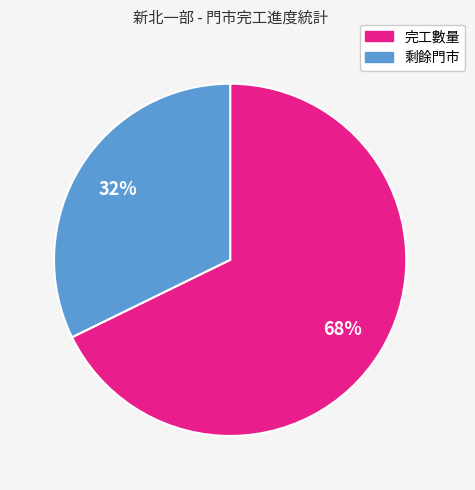

Rank the categories by value from highest to lowest.

完工數量, 剩餘門市